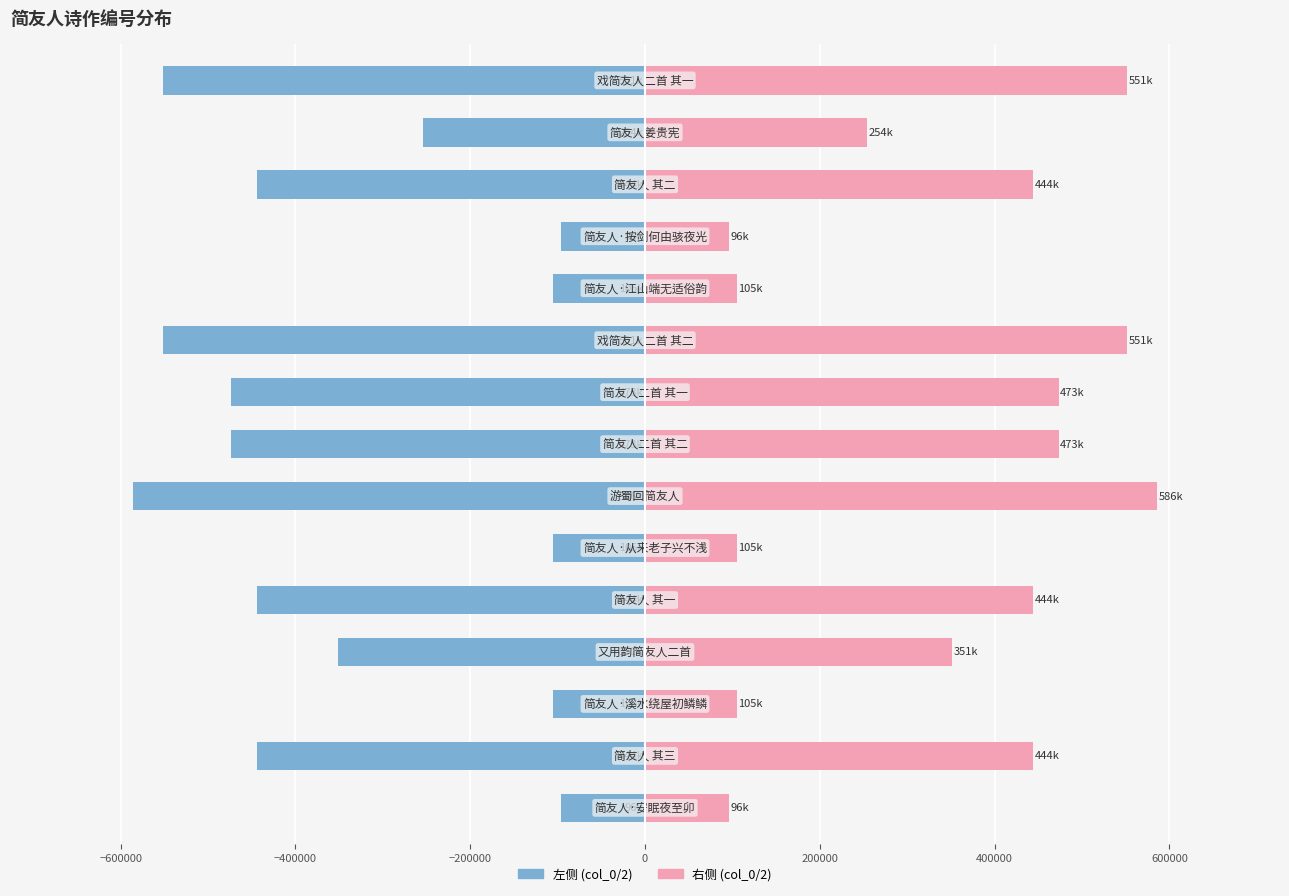

True or false: 右侧 (col_0/2) has a value of 188586.8 at −600000.

False